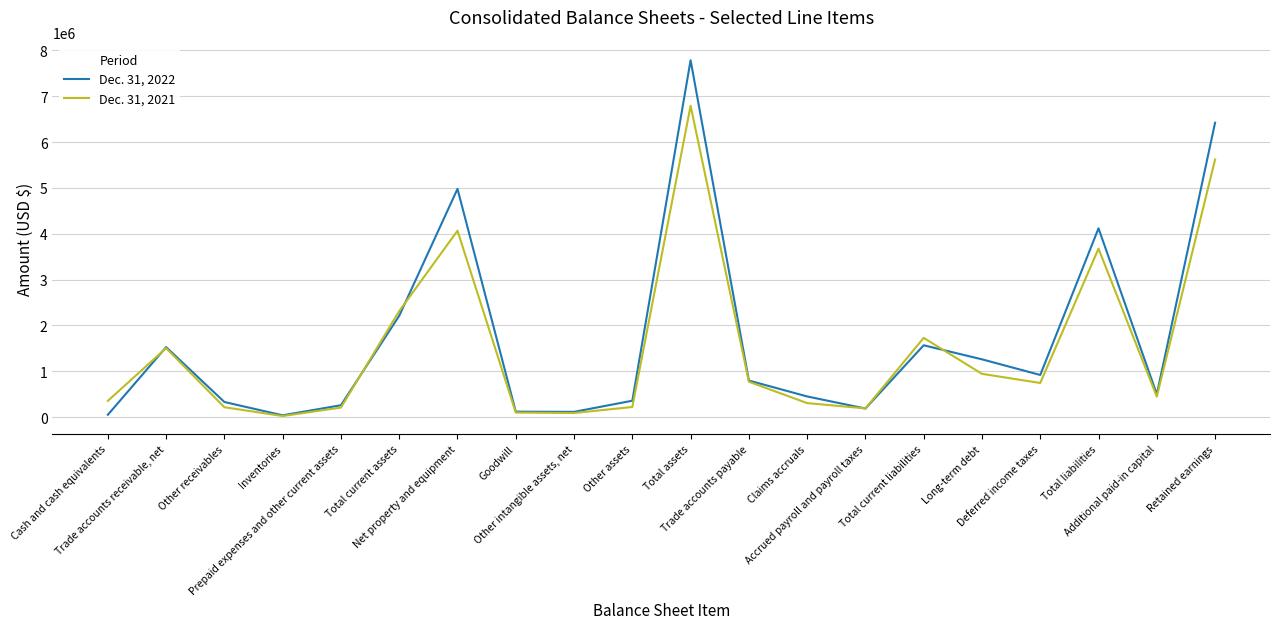

Rank the series by their average value, from lowest to highest.

Dec. 31, 2021, Dec. 31, 2022